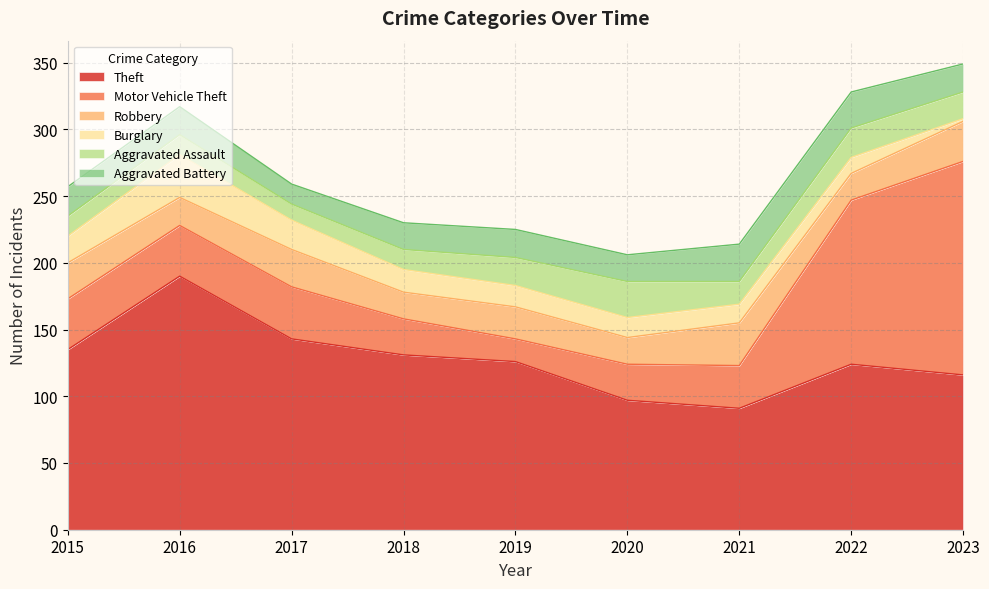

What is the average value of the Theft series?

128